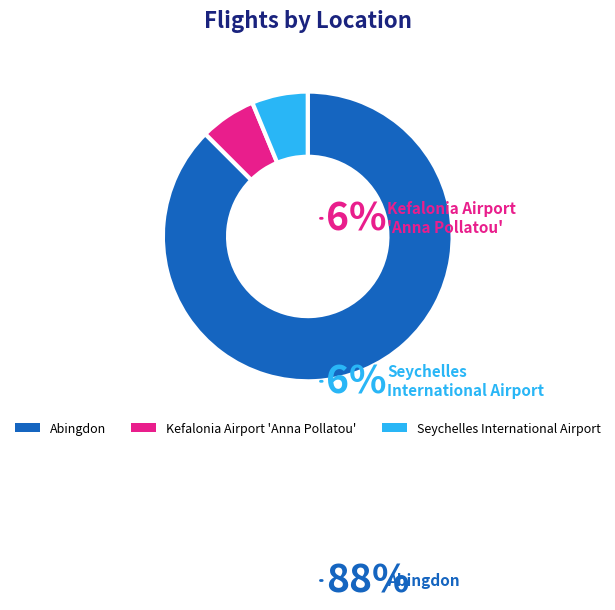

What is the majority slice?

Abingdon